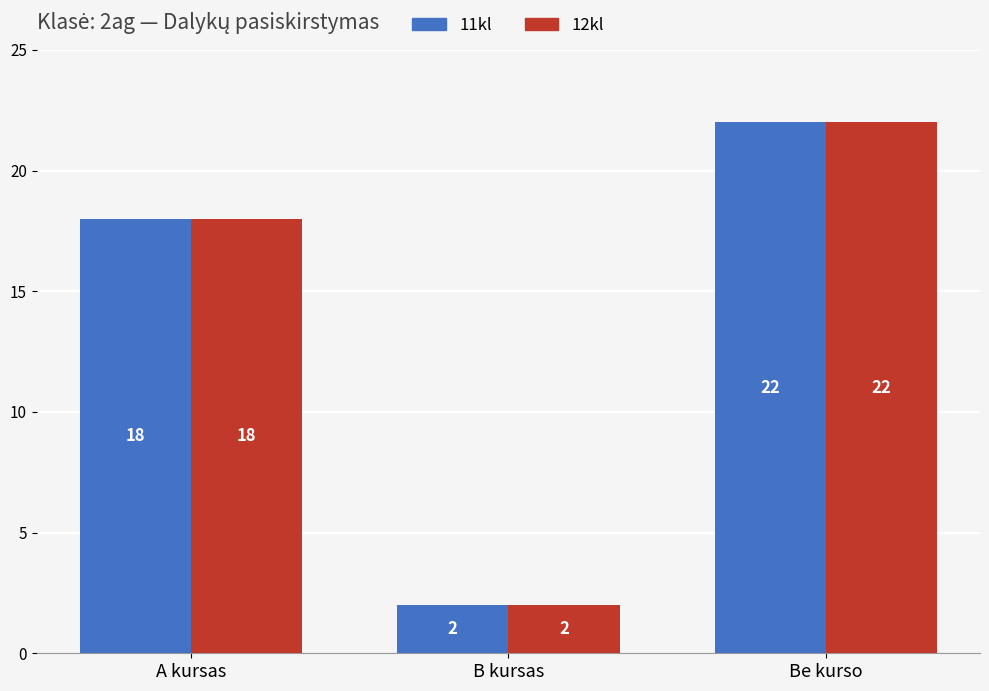

How many bars are there in total?

6